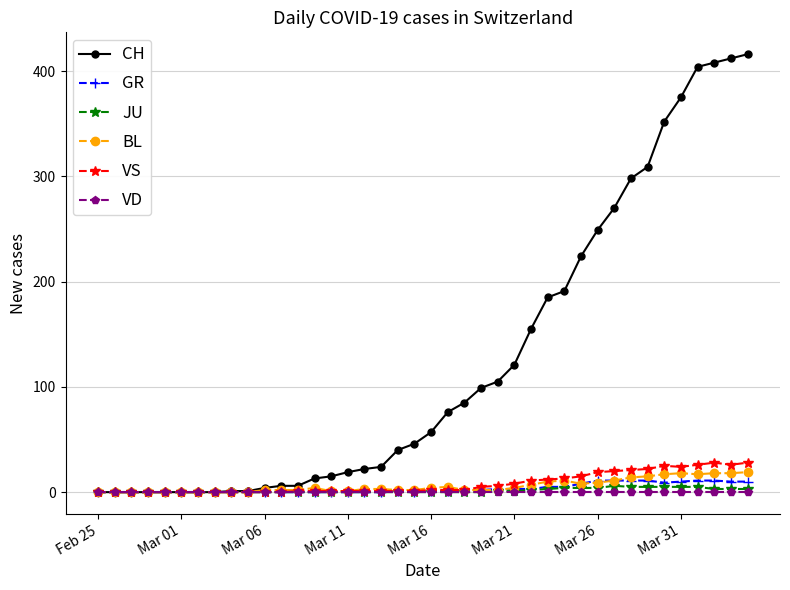

What is the sum of all GR values?

139